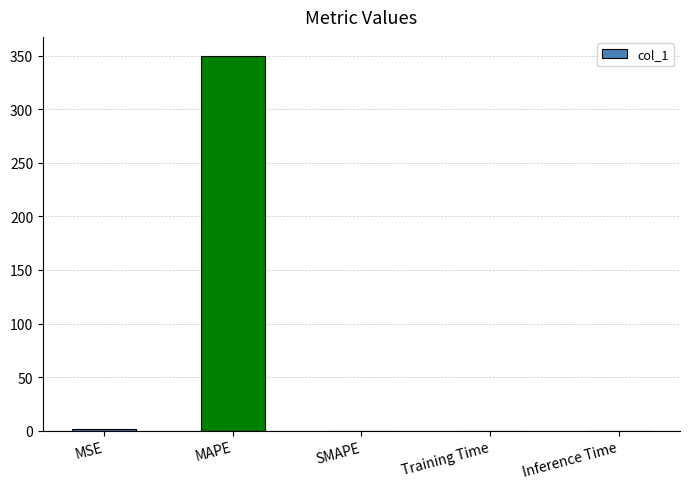

How many distinct data groups are displayed?

1